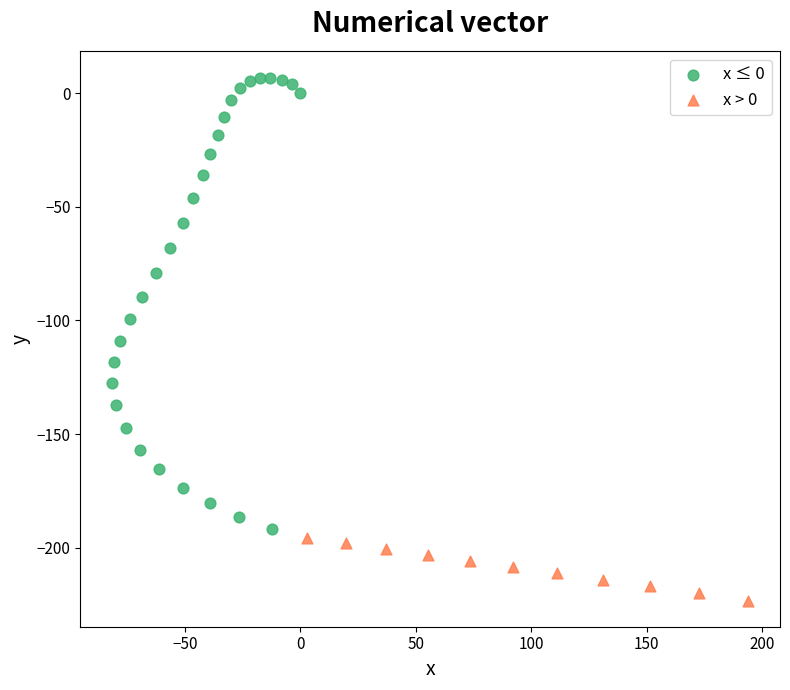

What are all the series names shown in the legend?

x ≤ 0, x > 0